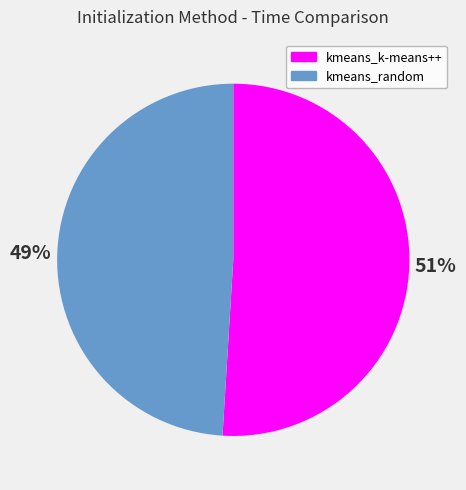

Rank the categories by value from highest to lowest.

kmeans_k-means++, kmeans_random